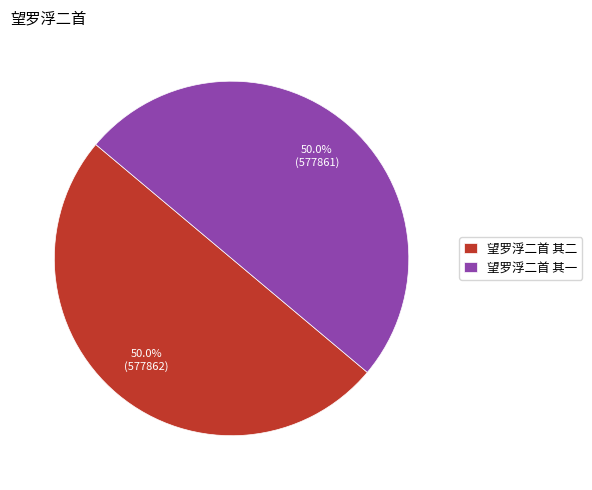

What percentage do 望罗浮二首 其一 and 望罗浮二首 其二 together represent?

100.0%